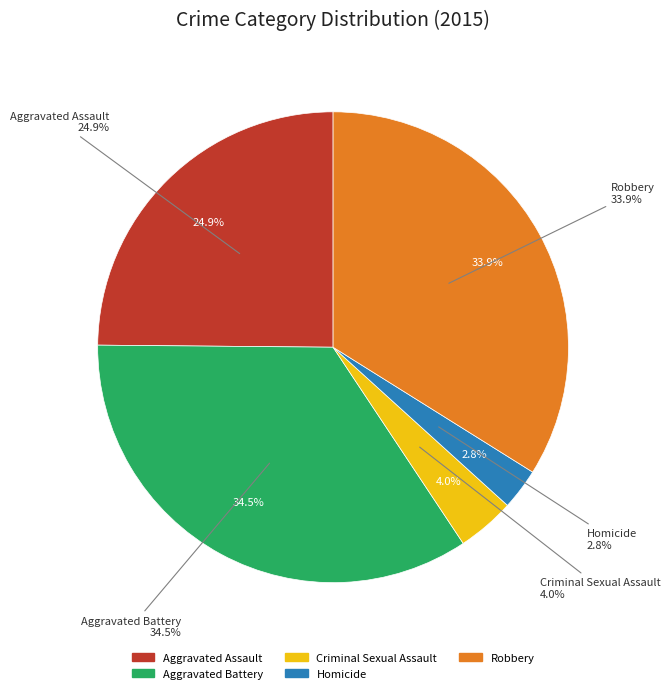

To the nearest percent, what is the combined percentage of Aggravated Battery and Homicide?

37%